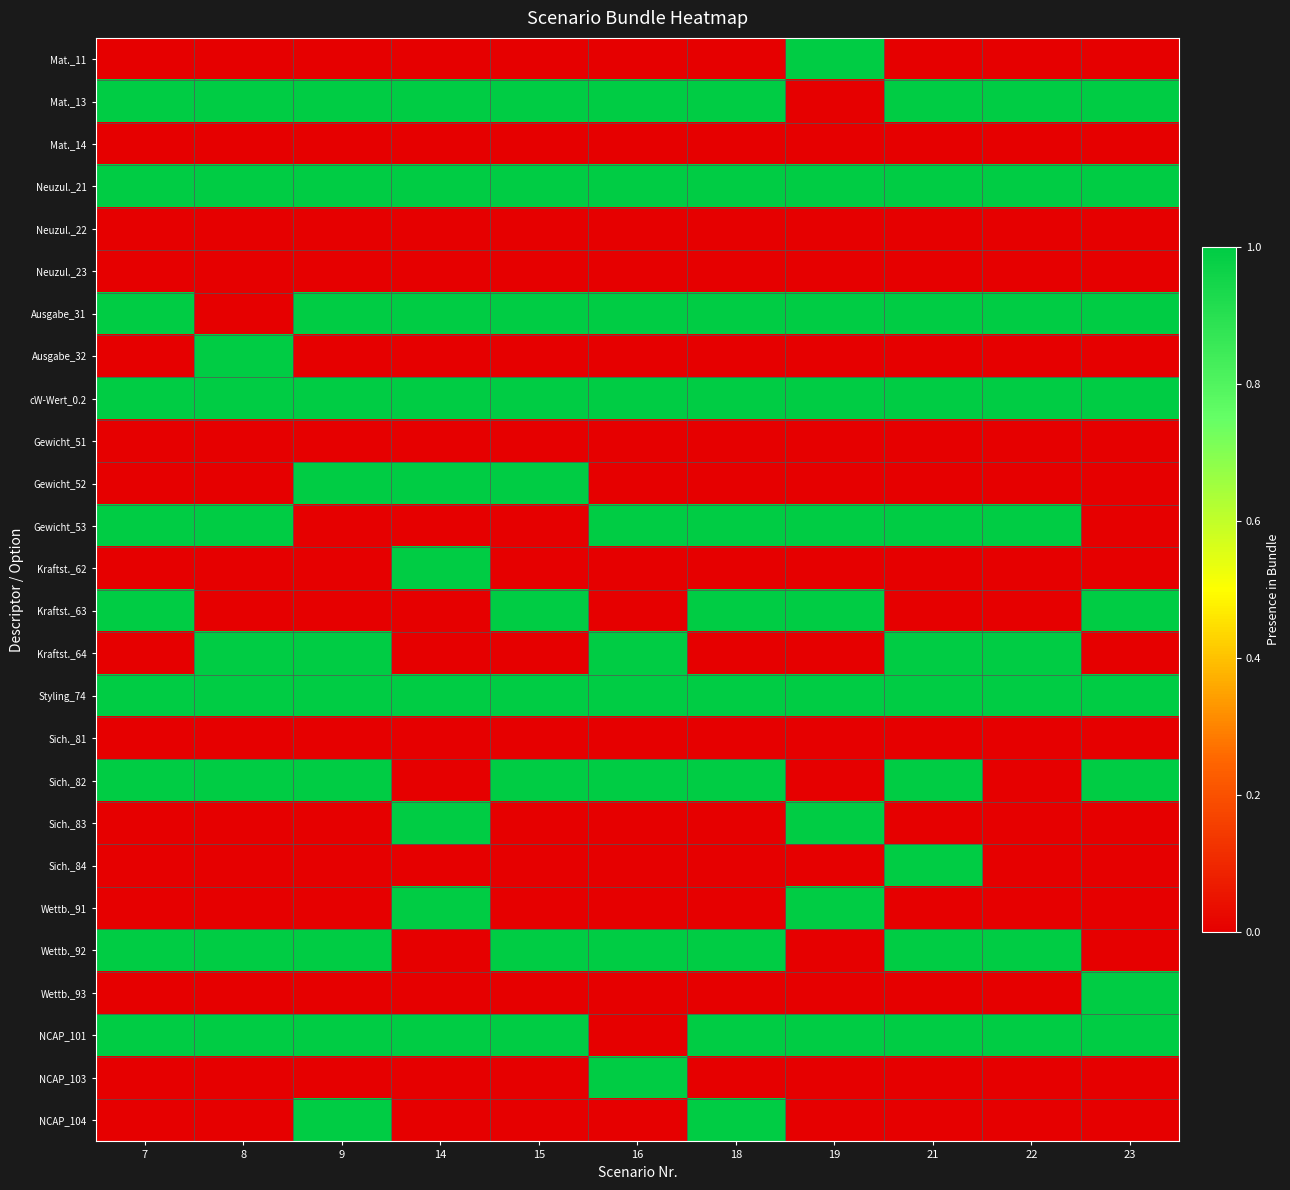

Reading right to left, list all the values displayed in this chart.

Mat._11: 23=0	22=0	21=0	19=1	18=0	16=0	15=0	14=0	9=0	8=0	7=0
Mat._13: 23=1	22=1	21=1	19=0	18=1	16=1	15=1	14=1	9=1	8=1	7=1
Mat._14: 23=0	22=0	21=0	19=0	18=0	16=0	15=0	14=0	9=0	8=0	7=0
Neuzul._21: 23=1	22=1	21=1	19=1	18=1	16=1	15=1	14=1	9=1	8=1	7=1
Neuzul._22: 23=0	22=0	21=0	19=0	18=0	16=0	15=0	14=0	9=0	8=0	7=0
Neuzul._23: 23=0	22=0	21=0	19=0	18=0	16=0	15=0	14=0	9=0	8=0	7=0
Ausgabe_31: 23=1	22=1	21=1	19=1	18=1	16=1	15=1	14=1	9=1	8=0	7=1
Ausgabe_32: 23=0	22=0	21=0	19=0	18=0	16=0	15=0	14=0	9=0	8=1	7=0
cW-Wert_0.2: 23=1	22=1	21=1	19=1	18=1	16=1	15=1	14=1	9=1	8=1	7=1
Gewicht_51: 23=0	22=0	21=0	19=0	18=0	16=0	15=0	14=0	9=0	8=0	7=0
Gewicht_52: 23=0	22=0	21=0	19=0	18=0	16=0	15=1	14=1	9=1	8=0	7=0
Gewicht_53: 23=0	22=1	21=1	19=1	18=1	16=1	15=0	14=0	9=0	8=1	7=1
Kraftst._62: 23=0	22=0	21=0	19=0	18=0	16=0	15=0	14=1	9=0	8=0	7=0
Kraftst._63: 23=1	22=0	21=0	19=1	18=1	16=0	15=1	14=0	9=0	8=0	7=1
Kraftst._64: 23=0	22=1	21=1	19=0	18=0	16=1	15=0	14=0	9=1	8=1	7=0
Styling_74: 23=1	22=1	21=1	19=1	18=1	16=1	15=1	14=1	9=1	8=1	7=1
Sich._81: 23=0	22=0	21=0	19=0	18=0	16=0	15=0	14=0	9=0	8=0	7=0
Sich._82: 23=1	22=0	21=1	19=0	18=1	16=1	15=1	14=0	9=1	8=1	7=1
Sich._83: 23=0	22=0	21=0	19=1	18=0	16=0	15=0	14=1	9=0	8=0	7=0
Sich._84: 23=0	22=0	21=1	19=0	18=0	16=0	15=0	14=0	9=0	8=0	7=0
Wettb._91: 23=0	22=0	21=0	19=1	18=0	16=0	15=0	14=1	9=0	8=0	7=0
Wettb._92: 23=0	22=1	21=1	19=0	18=1	16=1	15=1	14=0	9=1	8=1	7=1
Wettb._93: 23=1	22=0	21=0	19=0	18=0	16=0	15=0	14=0	9=0	8=0	7=0
NCAP_101: 23=1	22=1	21=1	19=1	18=1	16=0	15=1	14=1	9=1	8=1	7=1
NCAP_103: 23=0	22=0	21=0	19=0	18=0	16=1	15=0	14=0	9=0	8=0	7=0
NCAP_104: 23=0	22=0	21=0	19=0	18=1	16=0	15=0	14=0	9=1	8=0	7=0